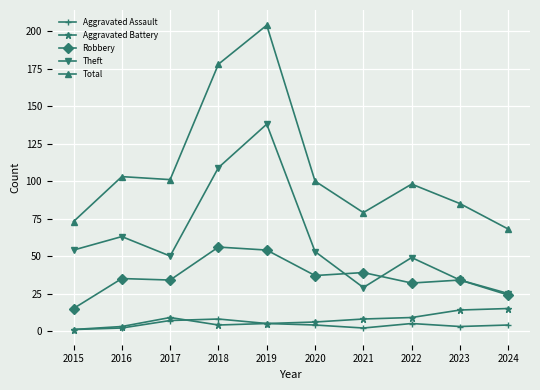

What is the difference between the maximum and minimum values in the Total series?

136